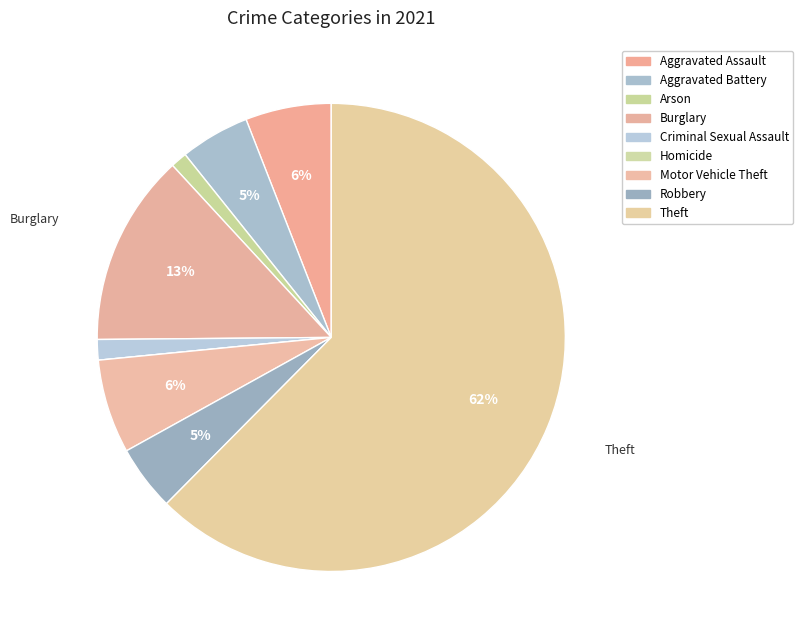

How many segments does this pie chart have?

9